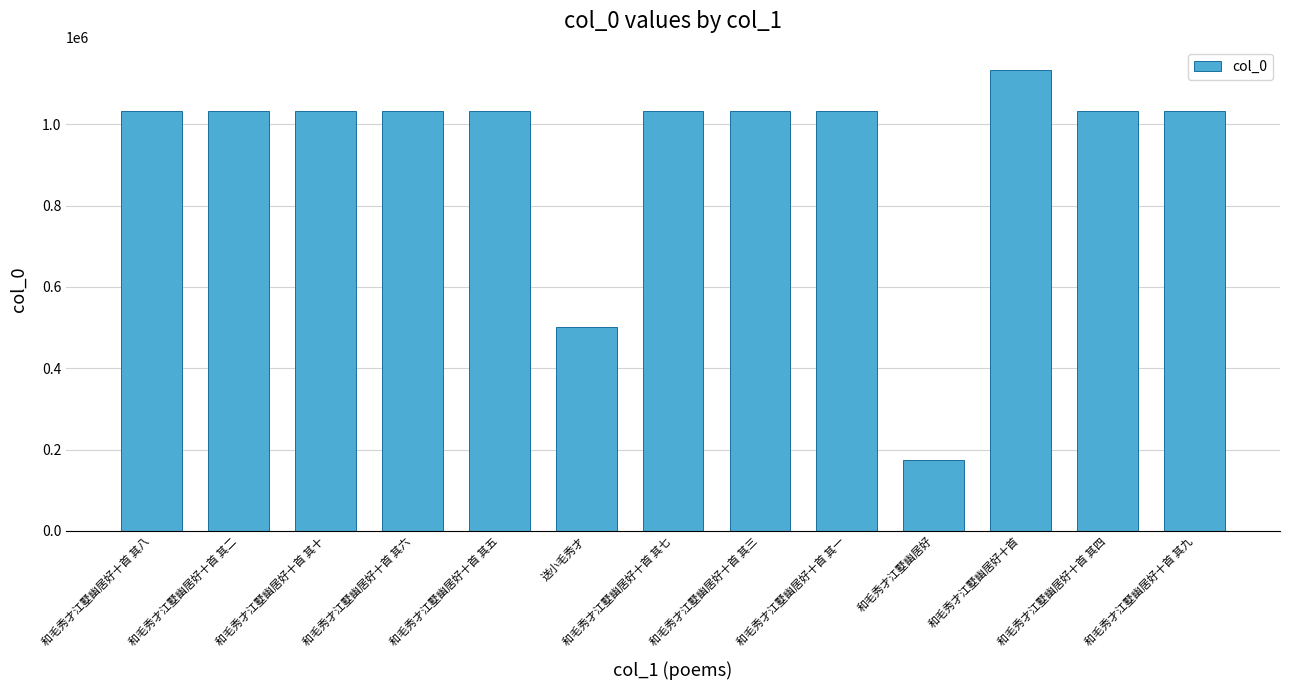

At which label is the value closest to 653778?

送小毛秀才